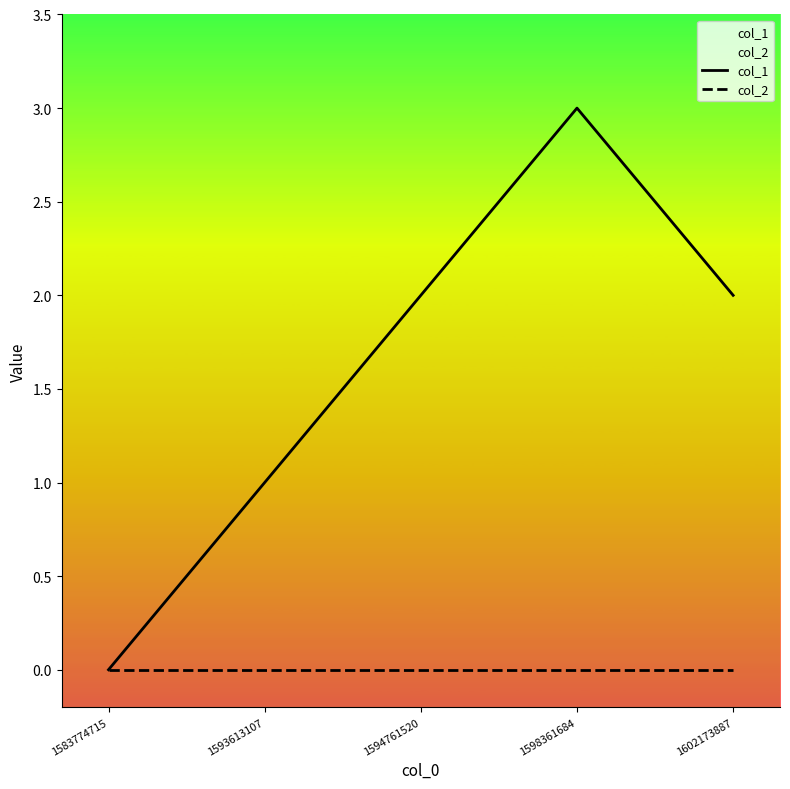

What is the maximum value shown in the chart?

3